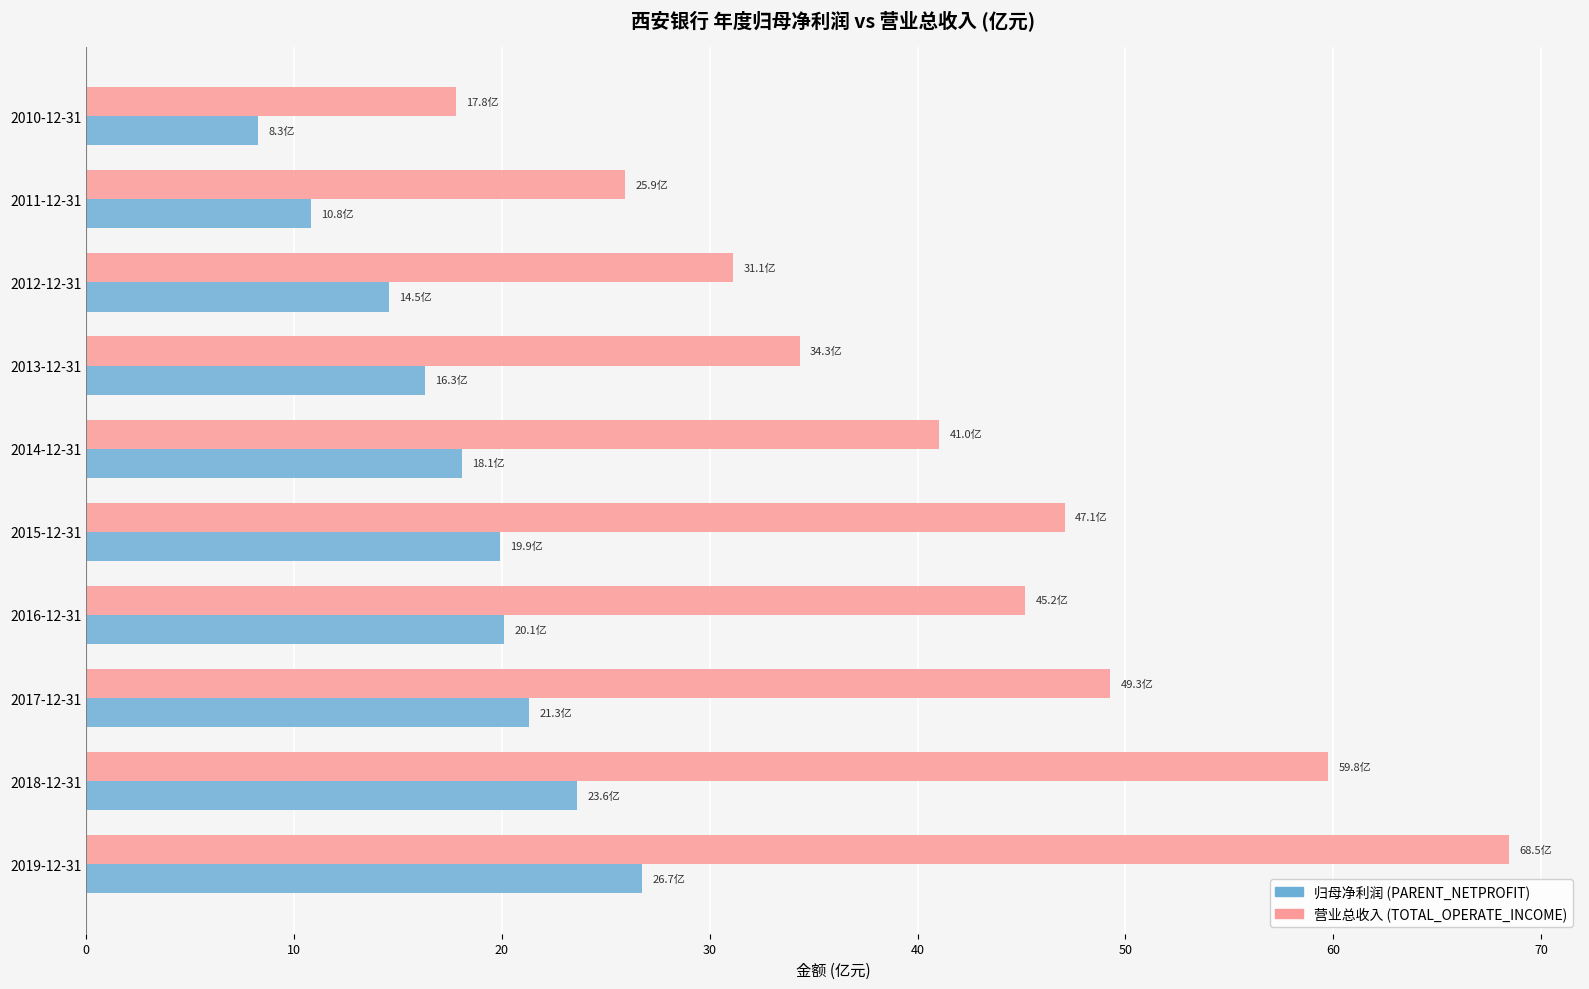

What is the difference between the highest and lowest values at 2011-12-31?

15.1